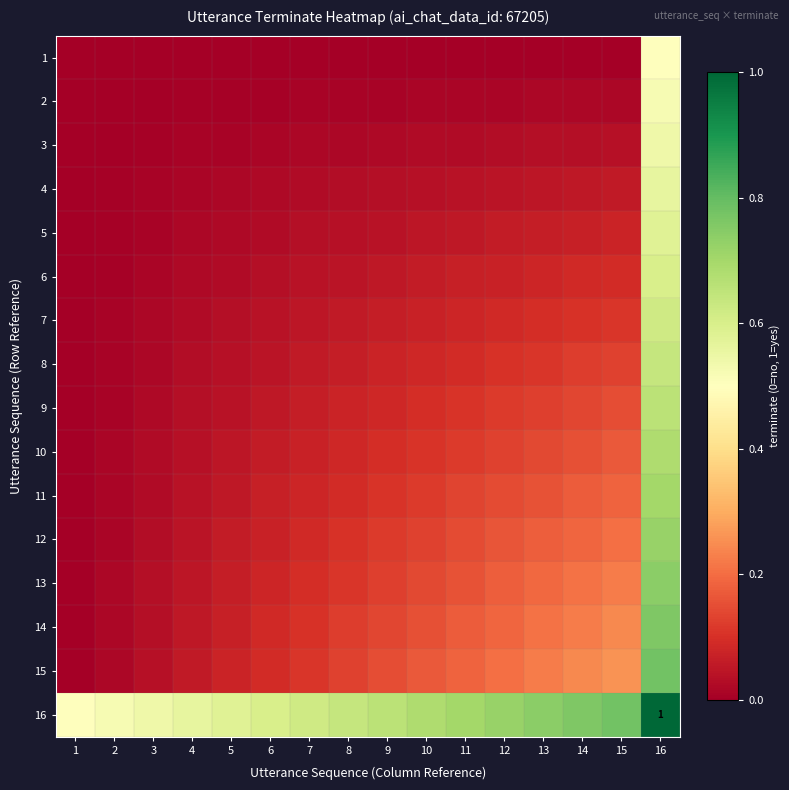

Which series changed the most between 7 and 13?

16